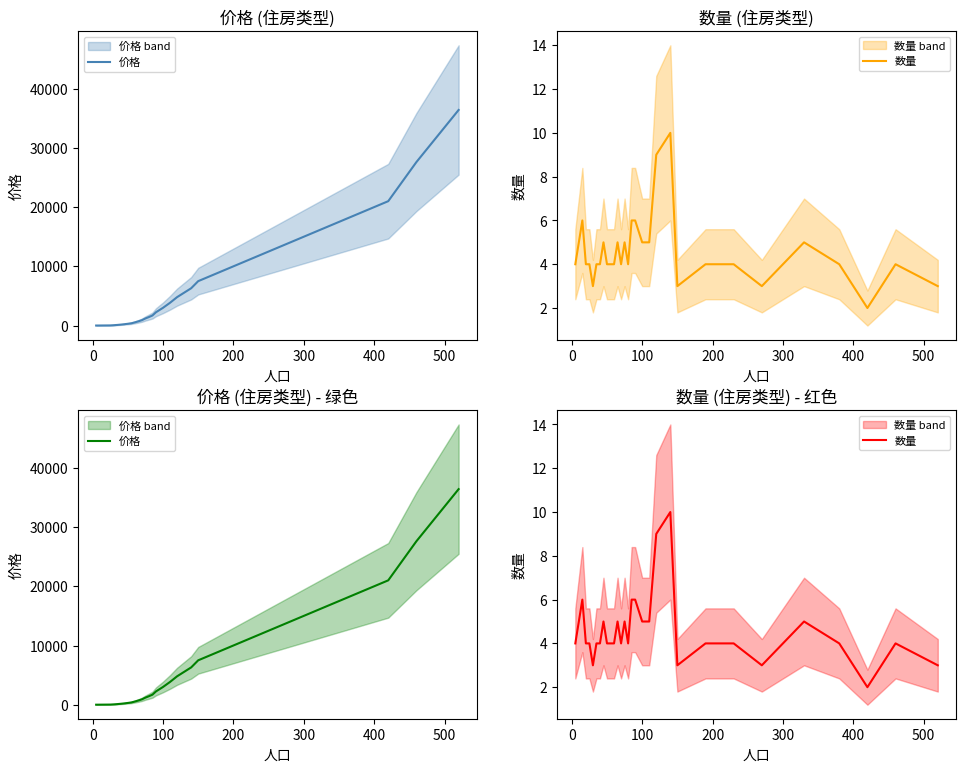

What is the average value of the 数量 series?

5